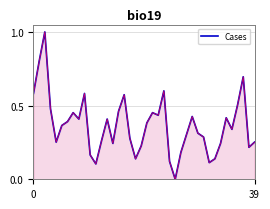

What is the greatest value displayed?

1.0